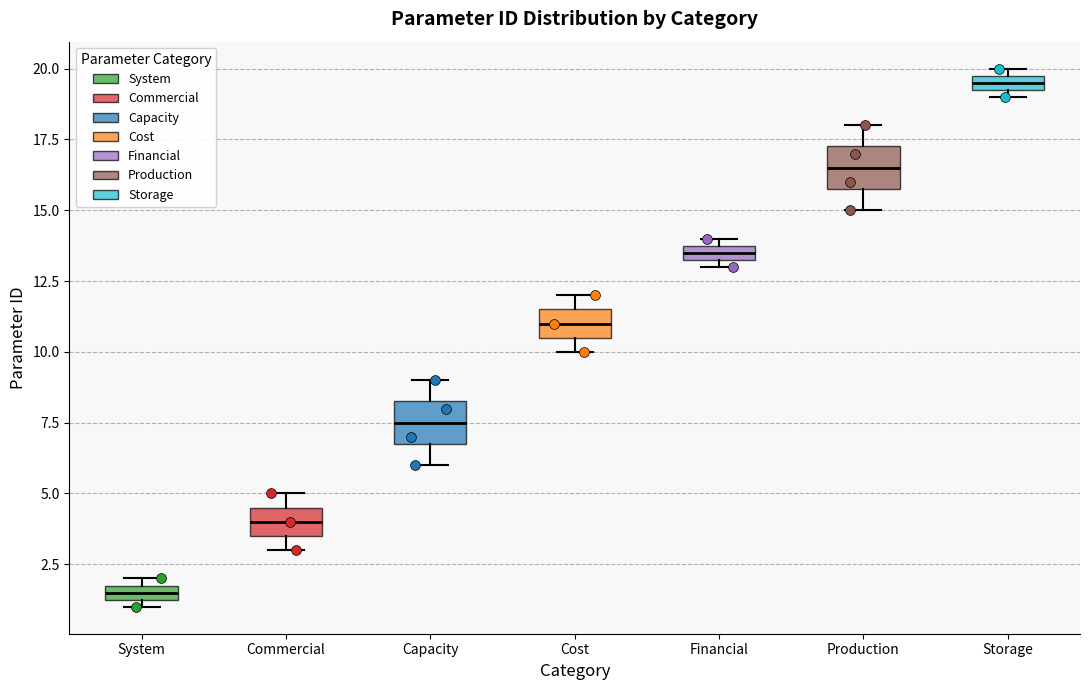

Where is the upper edge of the box for Commercial on the y-axis? The values are not printed on the chart, so give them approximately, as read against the axis.

4.5